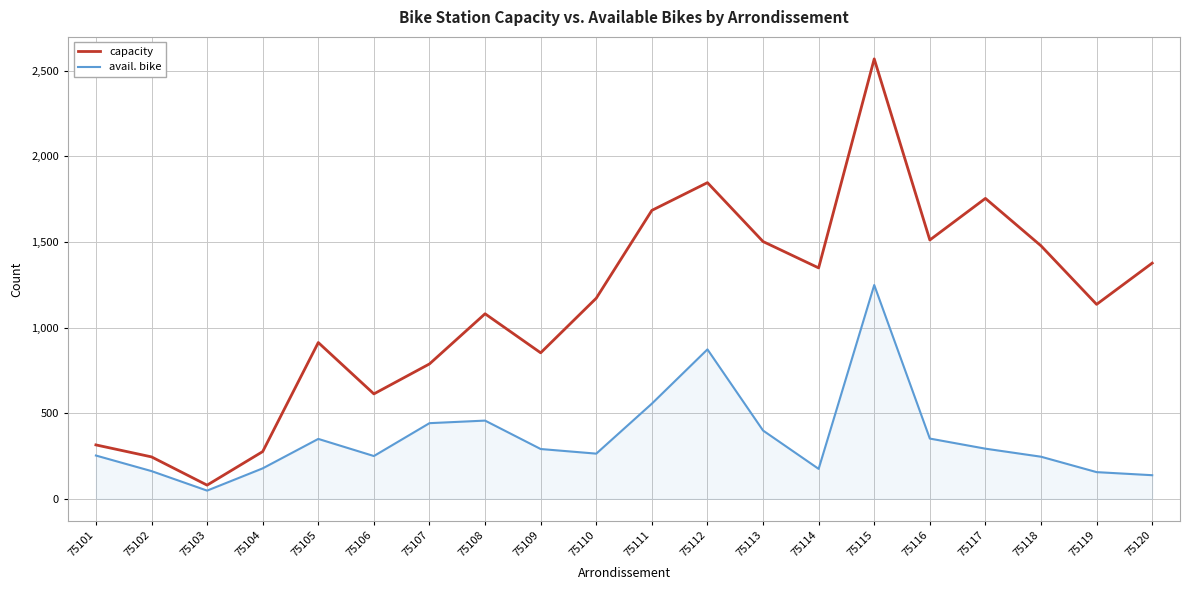

List the series in order of their peak value, highest first.

capacity, avail. bike